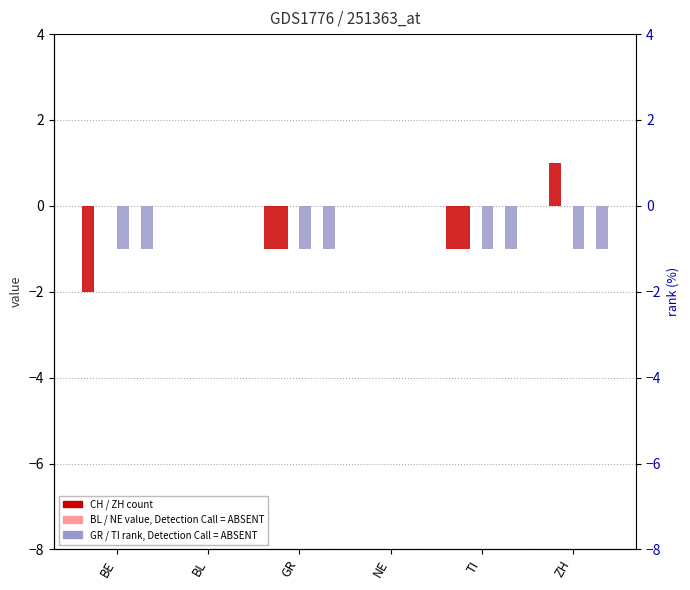

Count the number of data series in this chart.

6